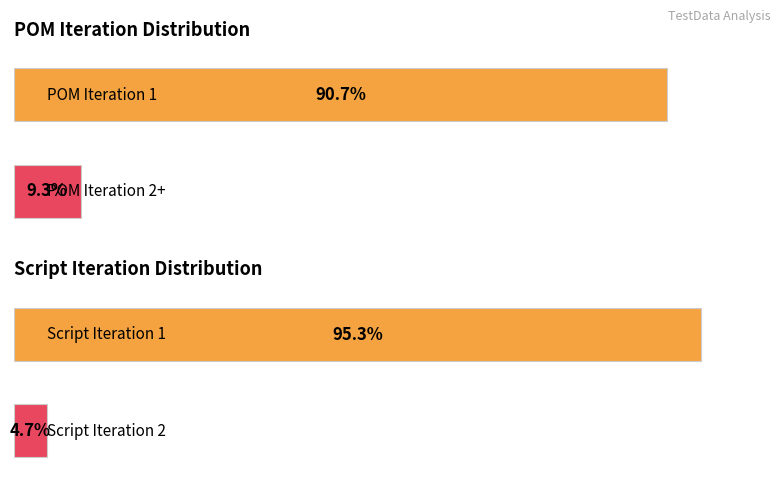

Are the bars grouped side by side (vs. stacked)?

No